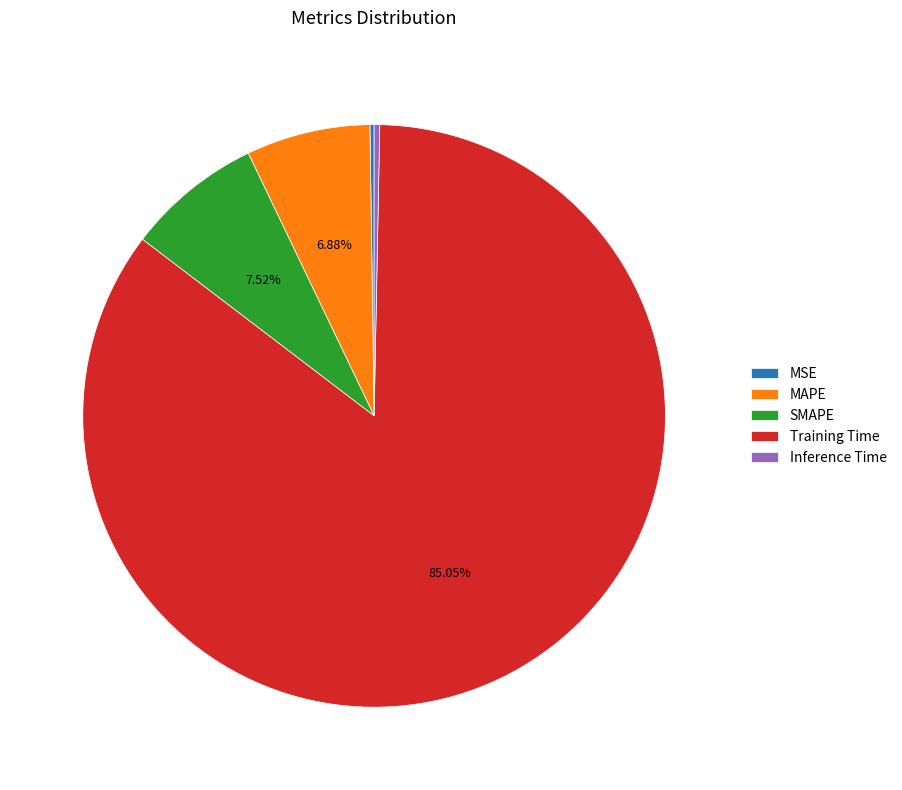

To the nearest percent, what portion does SMAPE represent?

8%